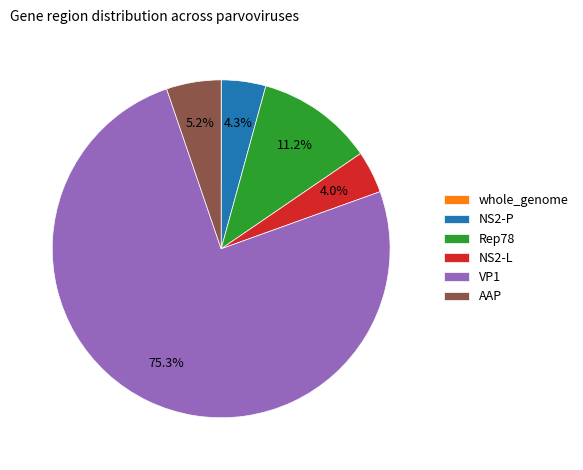

Between VP1 and NS2-L, which is larger?

VP1